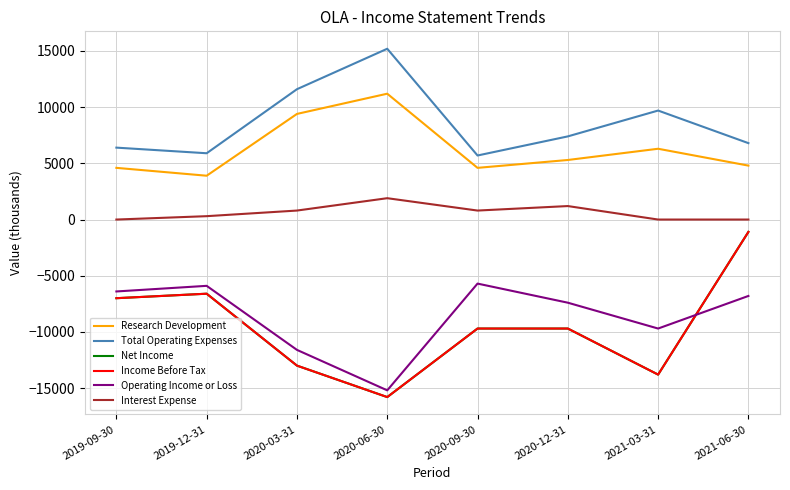

How many lines are shown in the chart?

6